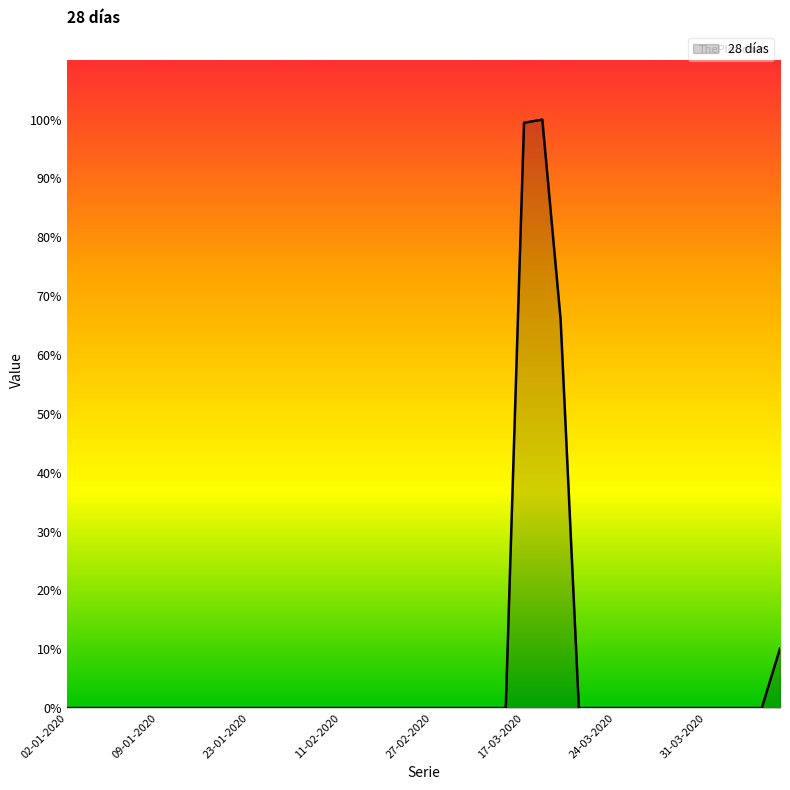

Does the chart have visible grid lines?

No